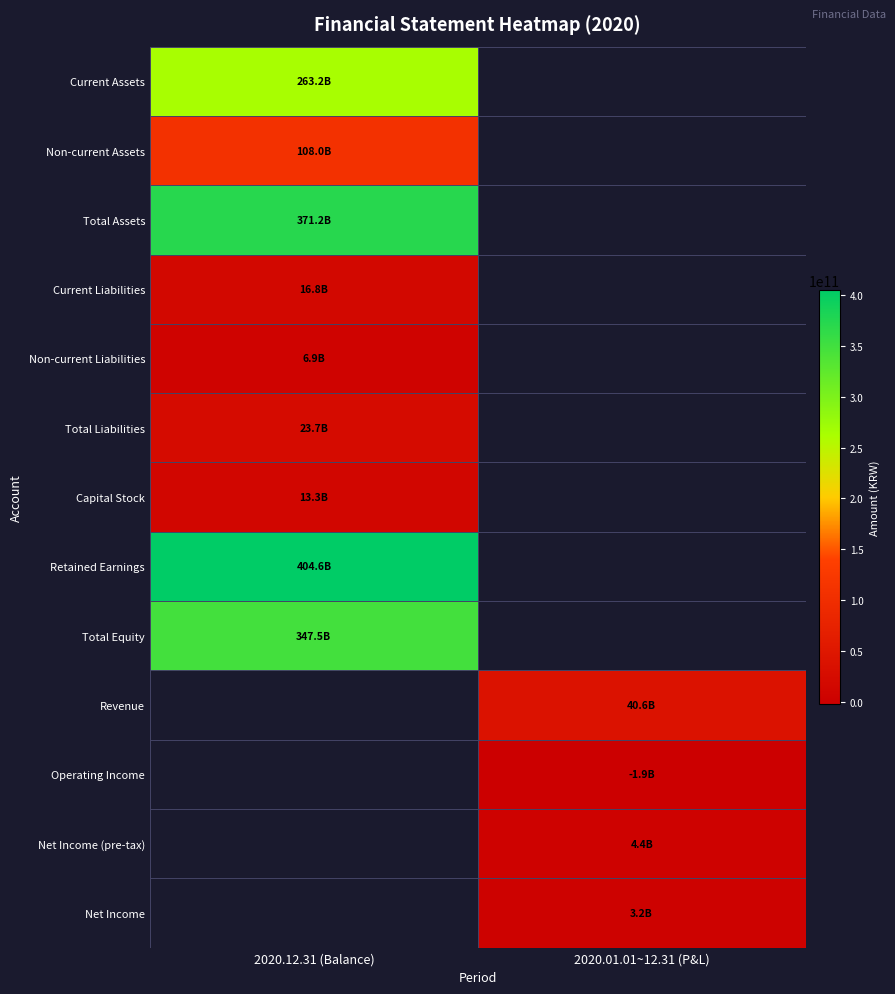

True or false: Revenue has a value of 40600732254.0 at 2020.01.01~12.31 (P&L).

True